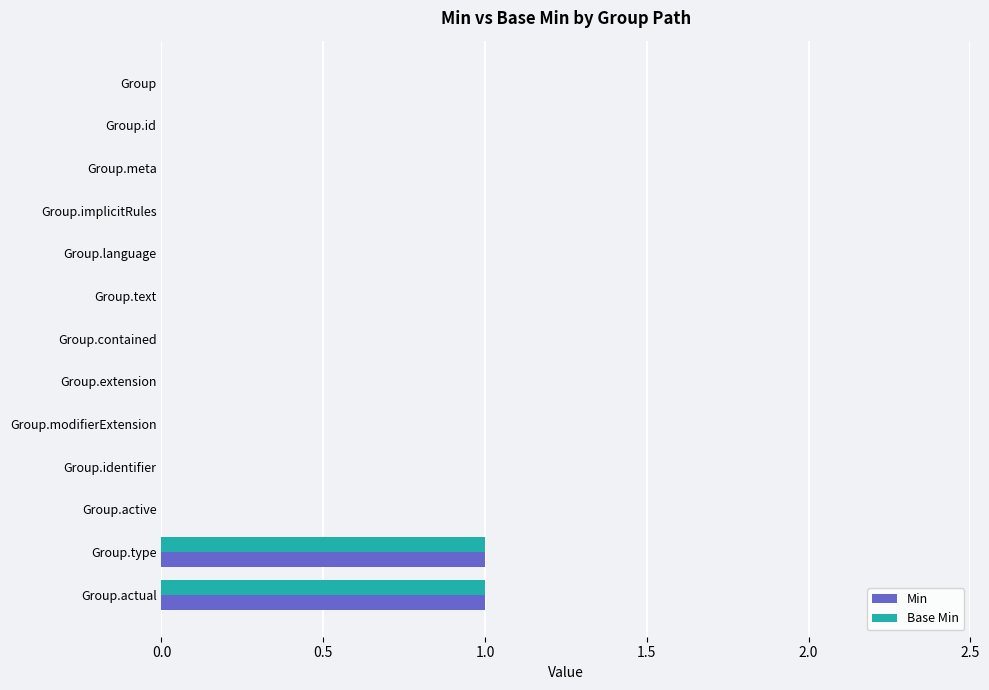

Is it true that Min equals 1 at Group.language?

False